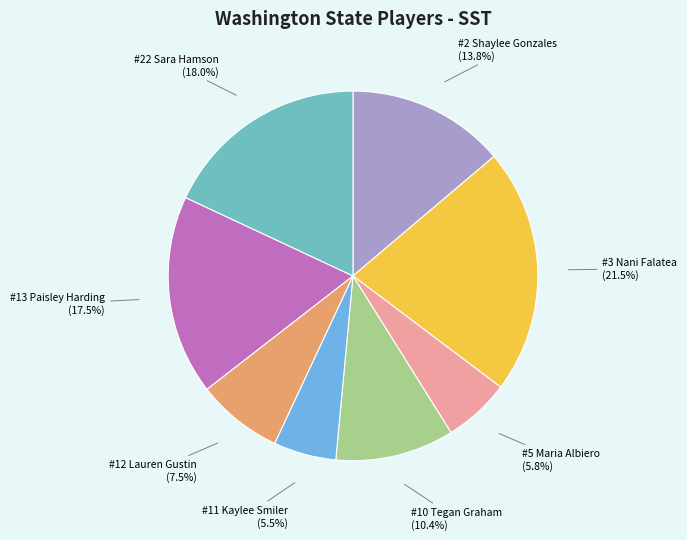

Is there any slice that represents more than half of the pie?

No